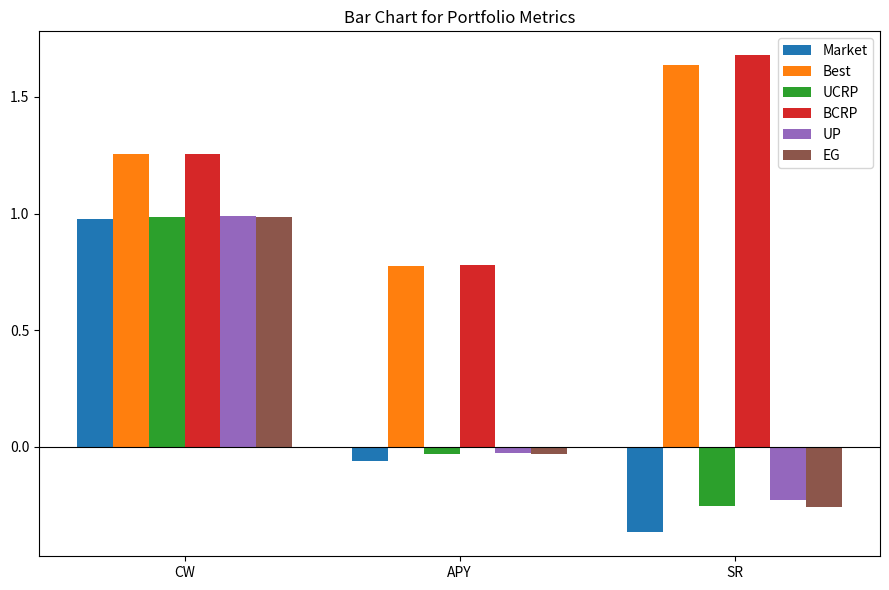

What is the total value across all series at SR?

2.2